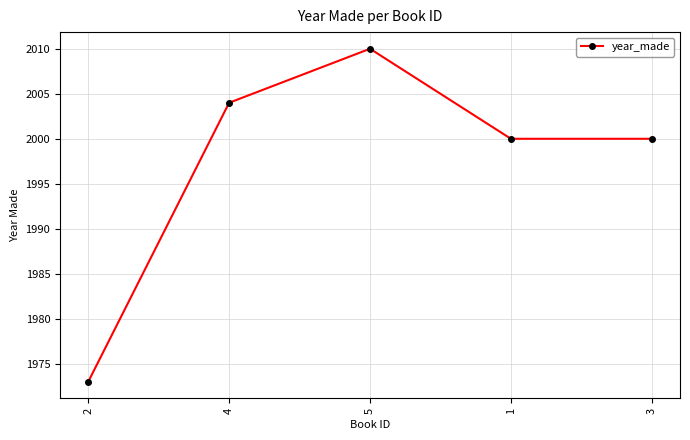

What is the label of the 3rd point from the left?

5